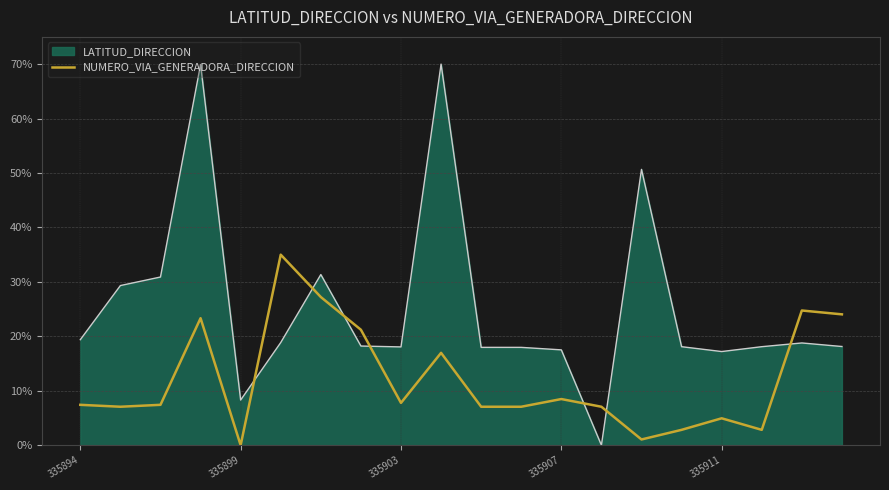

Which series has the largest range (max minus min)?

LATITUD_DIRECCION